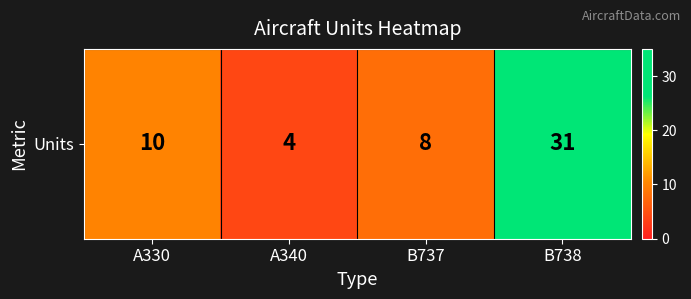

At which label is the value closest to 17?

A330